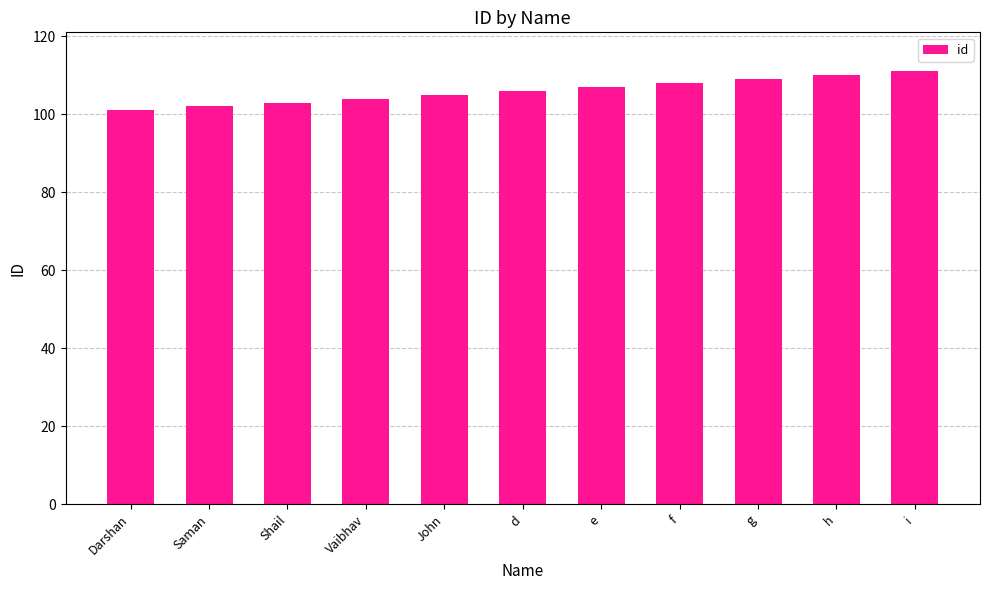

Does the chart contain stacked bars?

No